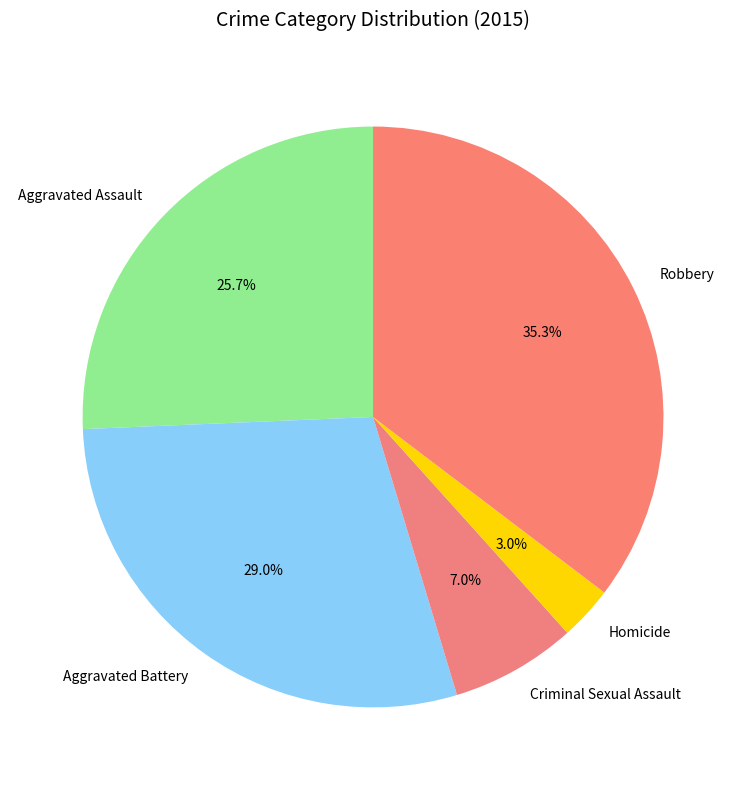

Combined, what portion of the pie is Criminal Sexual Assault and Aggravated Assault?

32.7%